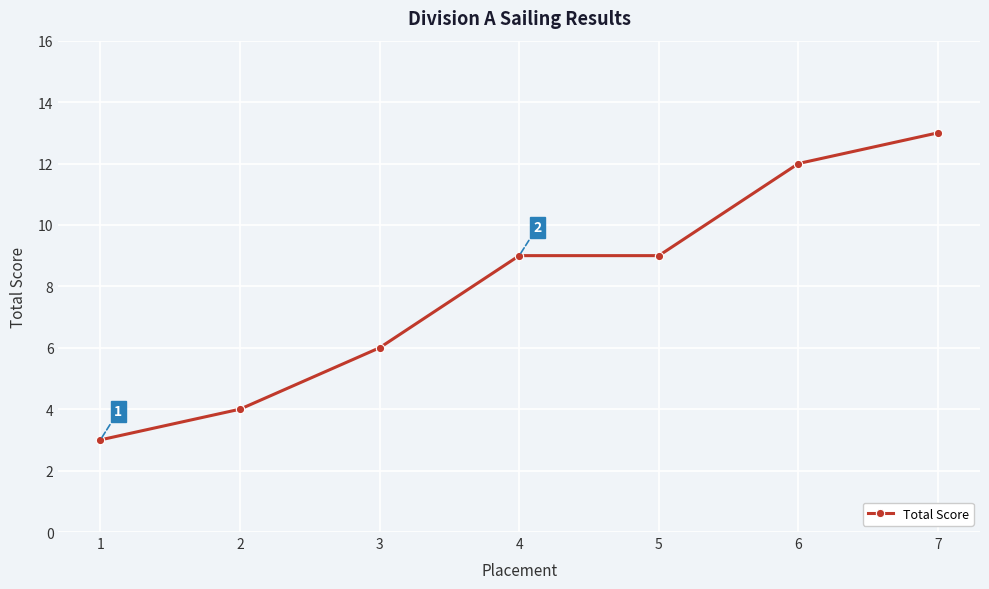

Approximately how many times larger is the value at 2 compared to 1?

1.3